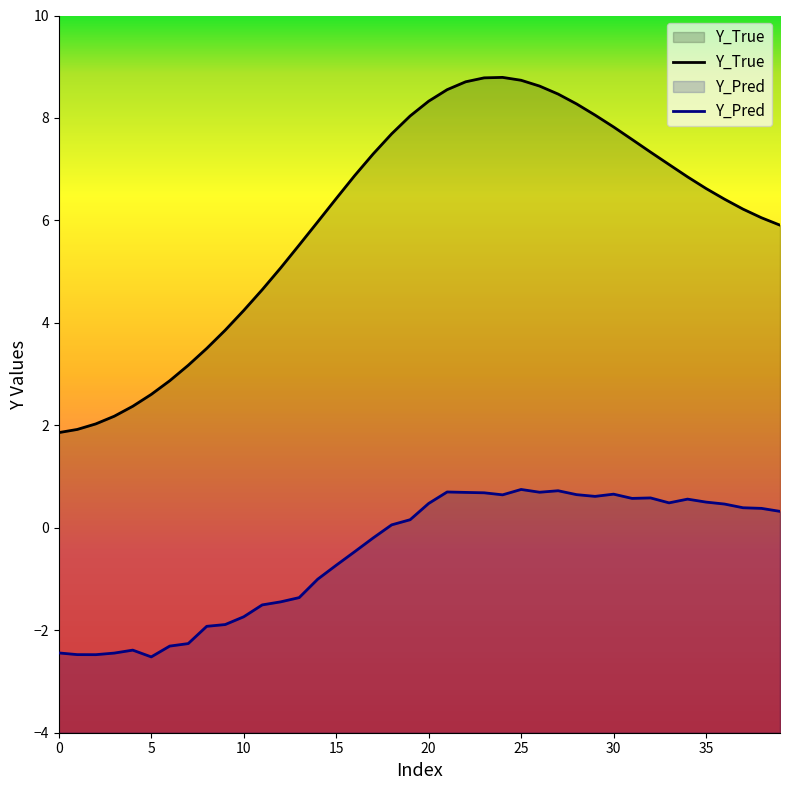

Reading left to right, transcribe all the data shown in this chart.

Y_True: 0=1.9	1=1.9	2=2.0	3=2.2	4=2.4	5=2.6	6=2.9	7=3.2	8=3.5	9=3.9	10=4.2	11=4.6	12=5.1	13=5.5	14=6.0	15=6.4	16=6.9	17=7.3	18=7.7	19=8.0	20=8.3	21=8.6	22=8.7	23=8.8	24=8.8	25=8.7	26=8.6	27=8.5	28=8.3	29=8.1	30=7.8	31=7.6	32=7.3	33=7.1	34=6.9	35=6.6	36=6.4	37=6.2	38=6.1	39=5.9
Y_Pred: 0=-2.4	1=-2.5	2=-2.5	3=-2.4	4=-2.4	5=-2.5	6=-2.3	7=-2.3	8=-1.9	9=-1.9	10=-1.7	11=-1.5	12=-1.4	13=-1.4	14=-1.0	15=-0.7	16=-0.5	17=-0.2	18=0.1	19=0.2	20=0.5	21=0.7	22=0.7	23=0.7	24=0.6	25=0.7	26=0.7	27=0.7	28=0.6	29=0.6	30=0.7	31=0.6	32=0.6	33=0.5	34=0.6	35=0.5	36=0.5	37=0.4	38=0.4	39=0.3